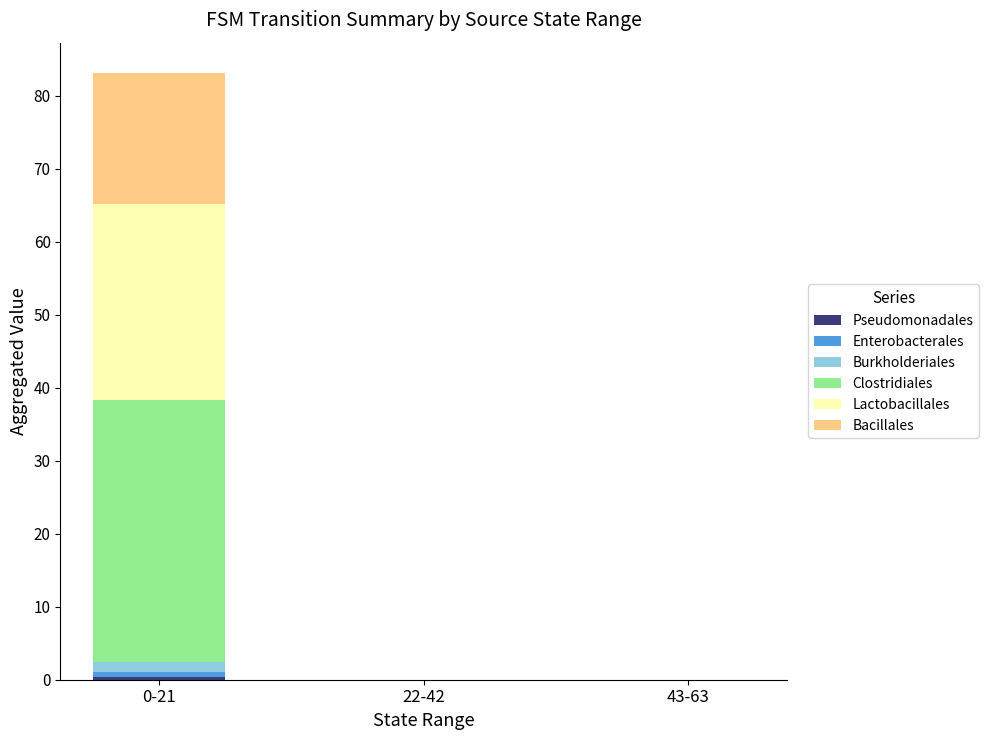

At which category is the sum across all series the highest?

0-21